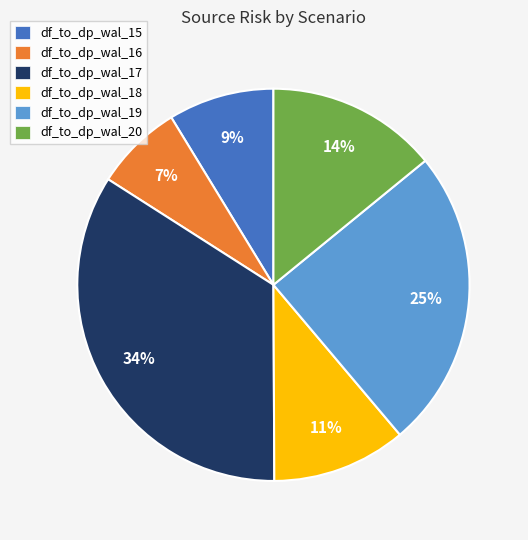

Which has a higher value, df_to_dp_wal_18 or df_to_dp_wal_17?

df_to_dp_wal_17